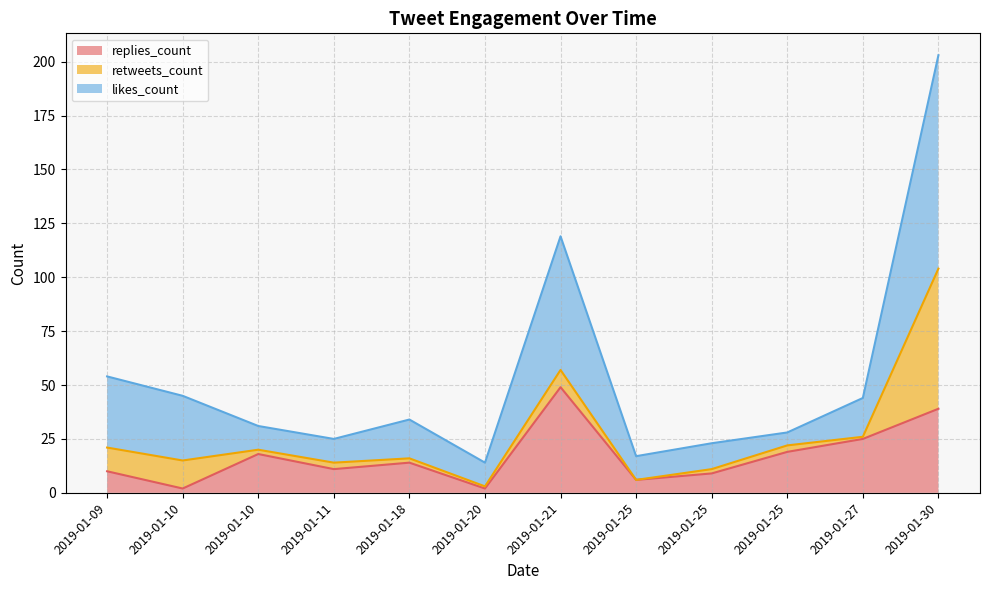

Is the value of replies_count at 2019-01-21 greater than the value of likes_count at 2019-01-27?

Yes